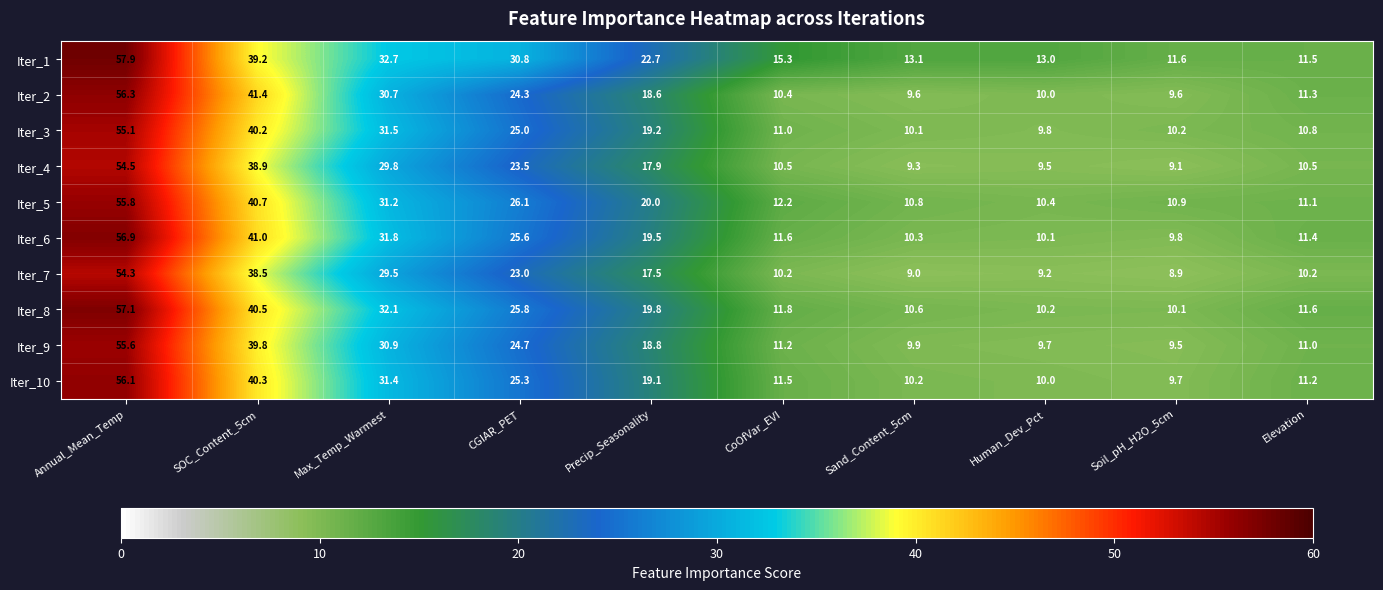

Which series has the largest range (max minus min)?

Iter_6